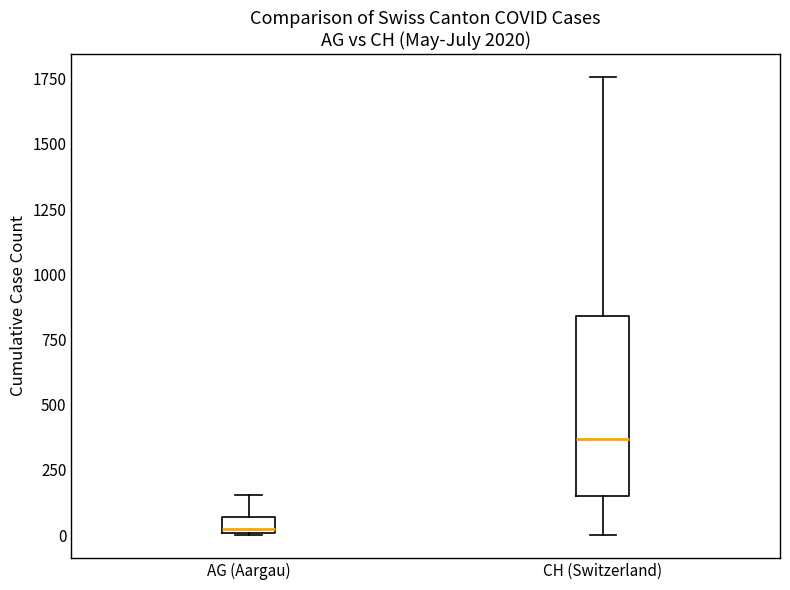

Comparing the boxes themselves (not the whiskers), which one is the tallest?

CH (Switzerland)